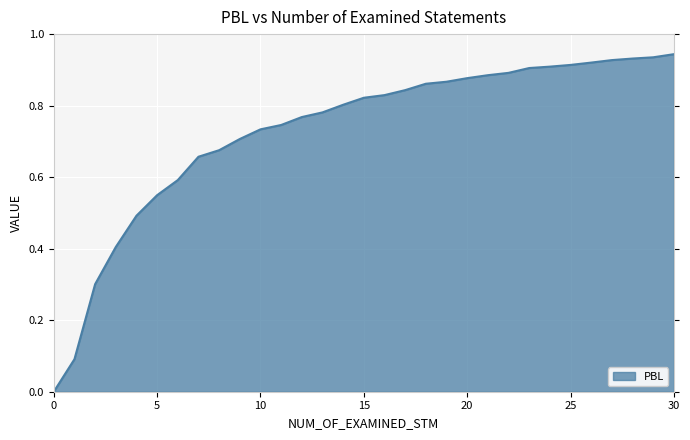

Rank the categories by value from highest to lowest.

30, 29, 28, 27, 26, 25, 24, 23, 22, 21, 20, 19, 18, 17, 16, 15, 14, 13, 12, 11, 10, 9, 8, 7, 6, 5, 4, 3, 2, 1, 0